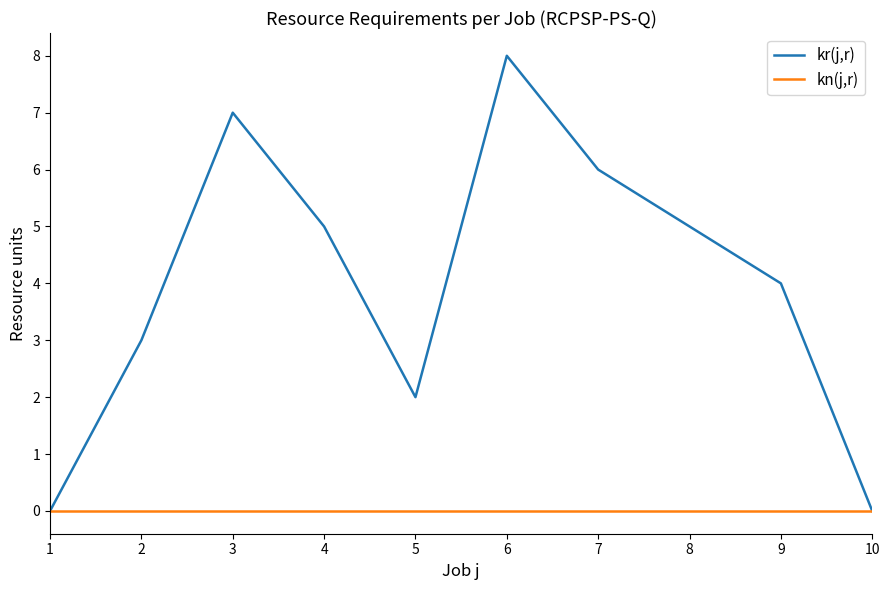

What are all the series names shown in the legend?

kr(j,r), kn(j,r)